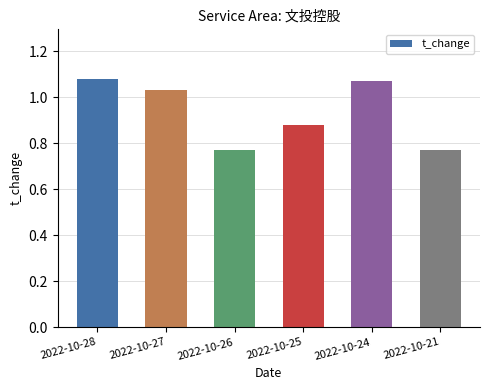

Are the bars grouped side by side (vs. stacked)?

No